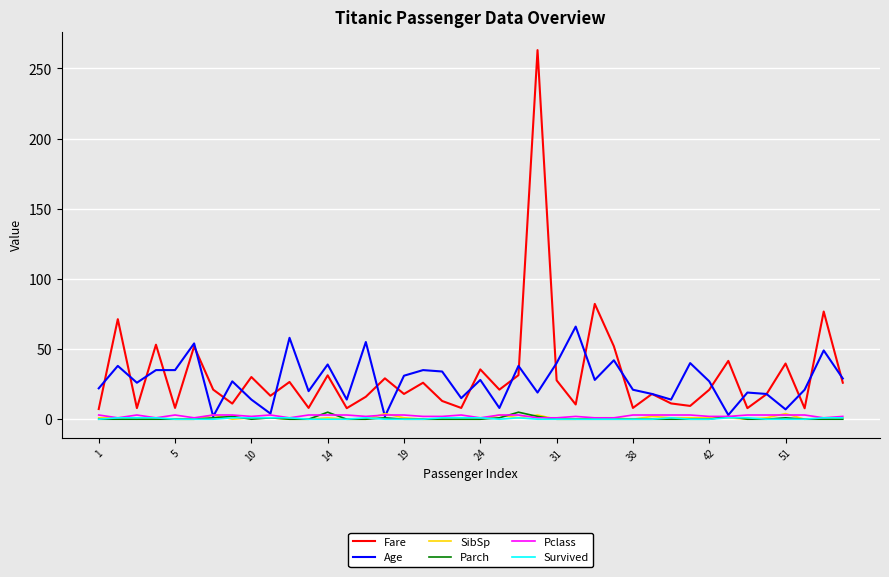

What is the greatest value displayed?

263.0